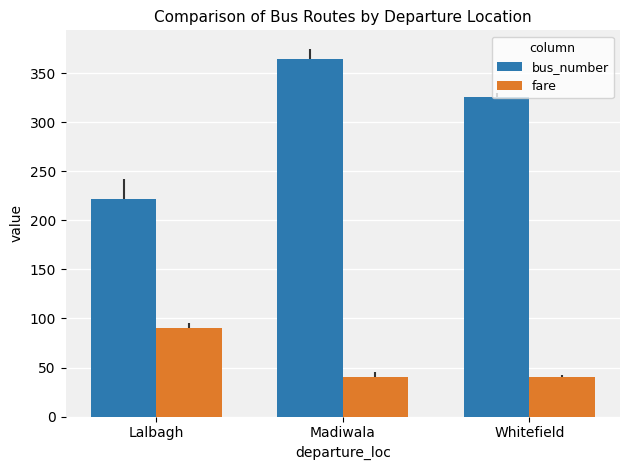

What is the label of the 3rd bar from the right?

Lalbagh